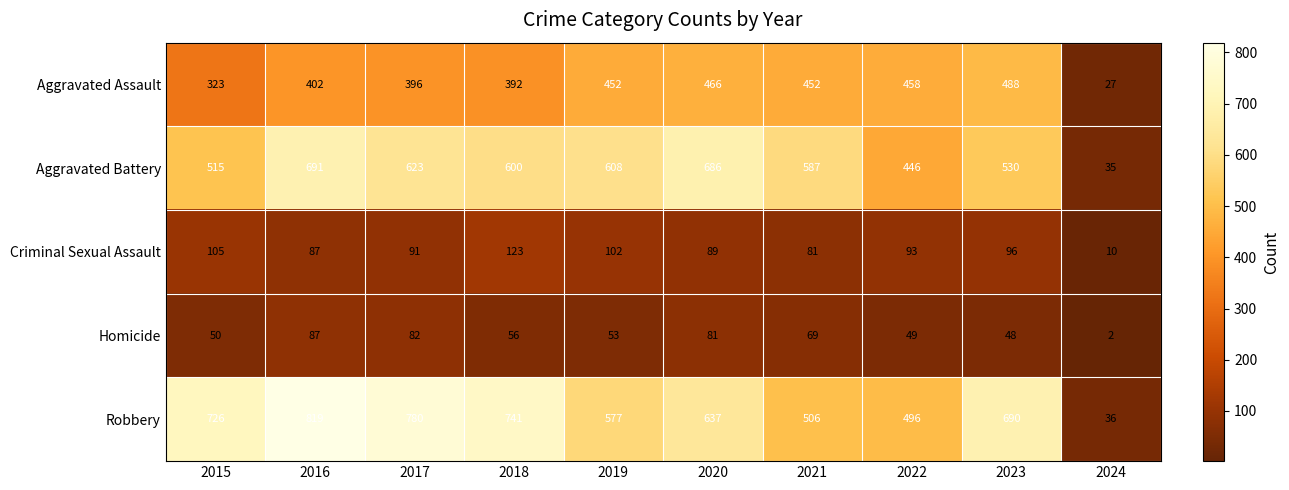

Which series has the largest total across all categories?

Robbery